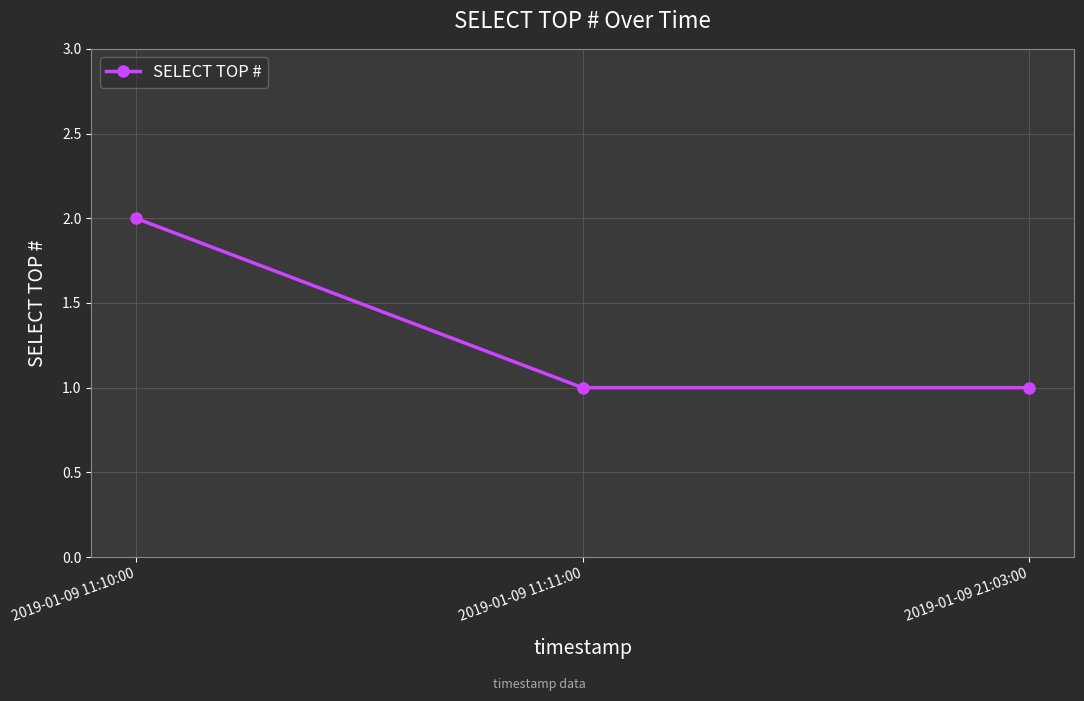

What is the difference between the maximum and second lowest values?

1